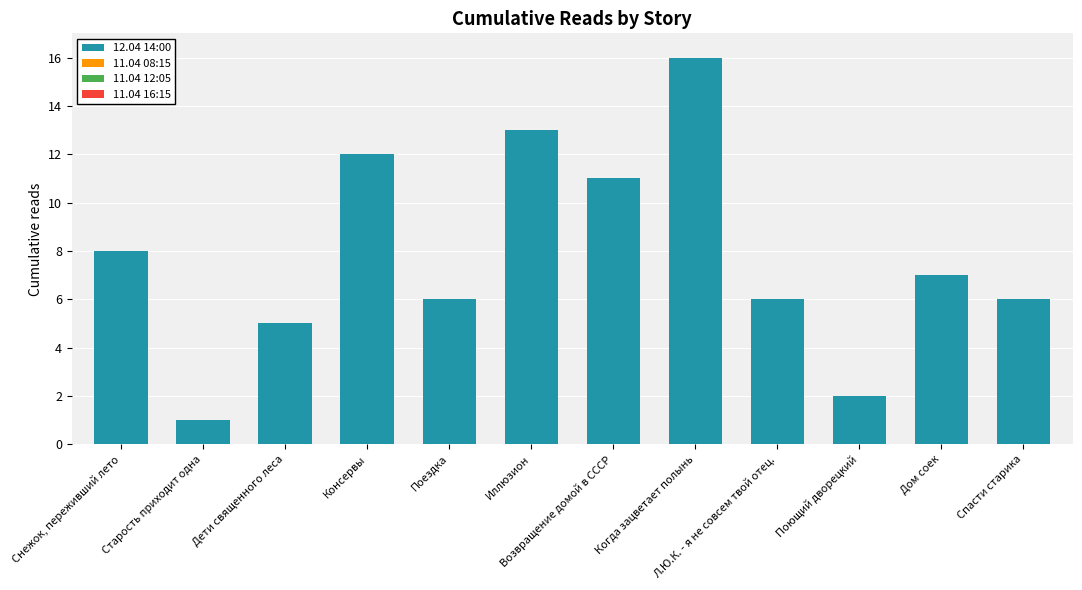

How many distinct data groups are displayed?

1